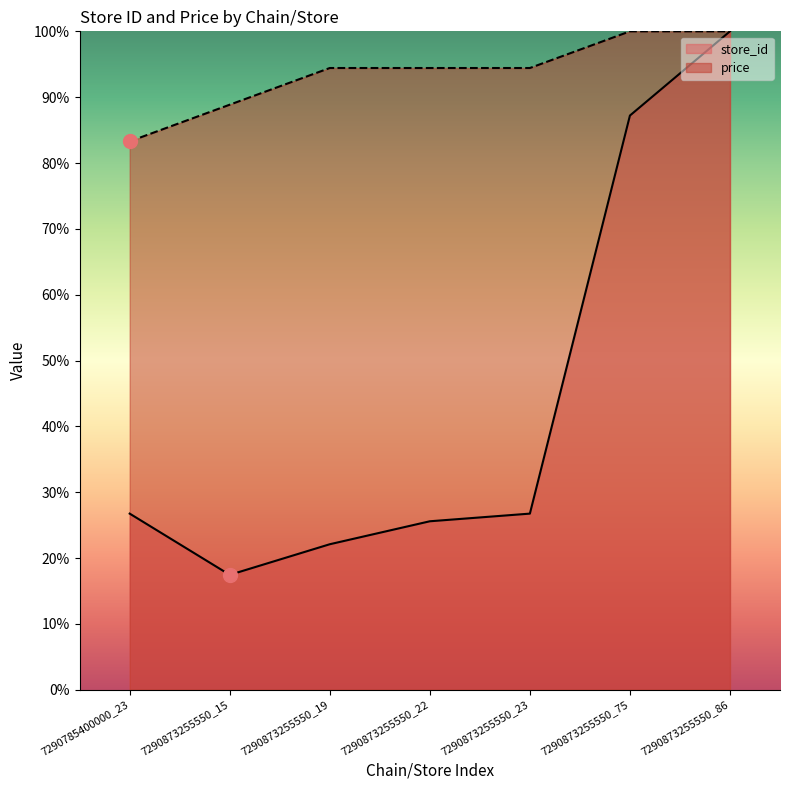

What is the spread (max minus min) of values at 7290873255550_19?

72.3